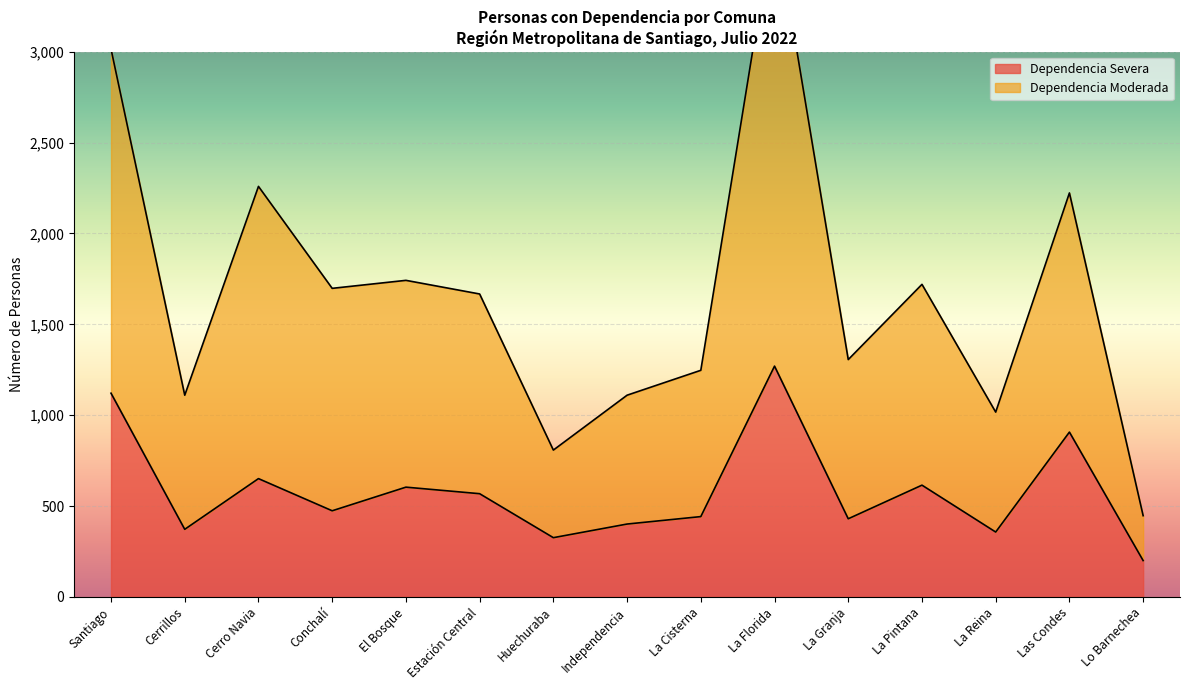

Reading right to left, extract all data points from this chart.

Dependencia Severa: Lo Barnechea=200	Las Condes=907	La Reina=357	La Pintana=615	La Granja=430	La Florida=1270	La Cisterna=442	Independencia=401	Huechuraba=326	Estación Central=568	El Bosque=604	Conchalí=474	Cerro Navia=651	Cerrillos=372	Santiago=1121
Dependencia Moderada: Lo Barnechea=447	Las Condes=2223	La Reina=1017	La Pintana=1720	La Granja=1306	La Florida=3744	La Cisterna=1247	Independencia=1110	Huechuraba=808	Estación Central=1667	El Bosque=1742	Conchalí=1698	Cerro Navia=2259	Cerrillos=1110	Santiago=3015